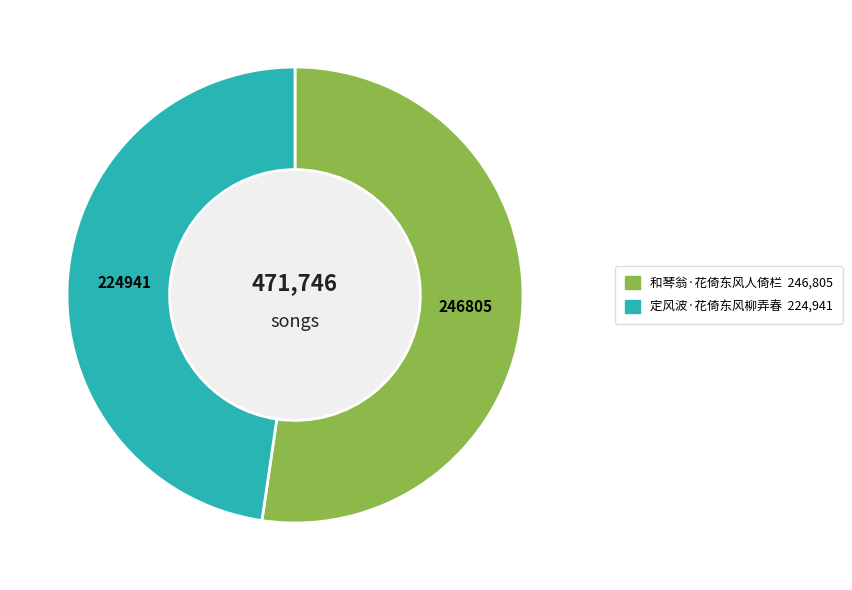

Count the number of slices in the pie.

2